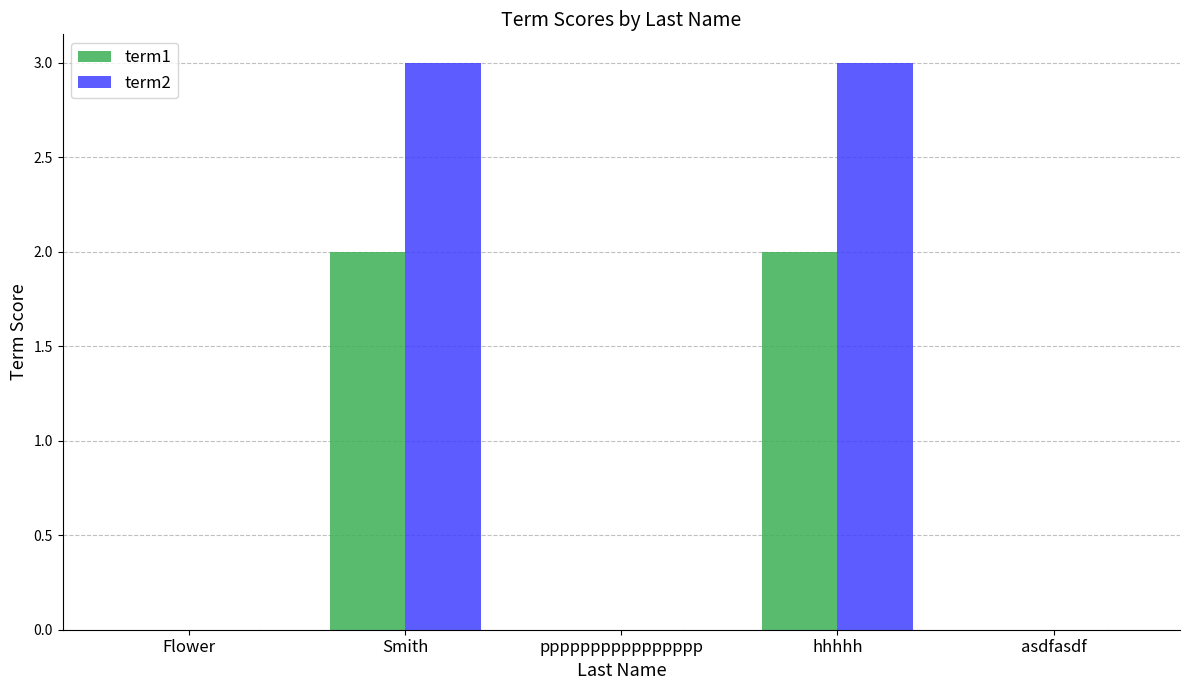

The value of term1 at asdfasdf is -1. True or false?

False